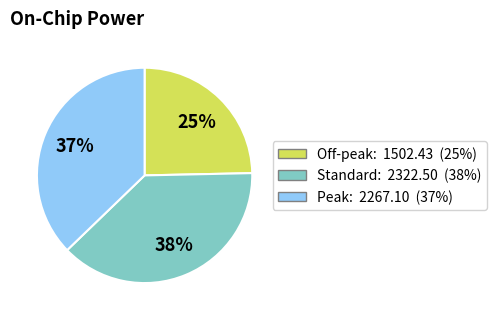

How many slices are in this pie chart?

3